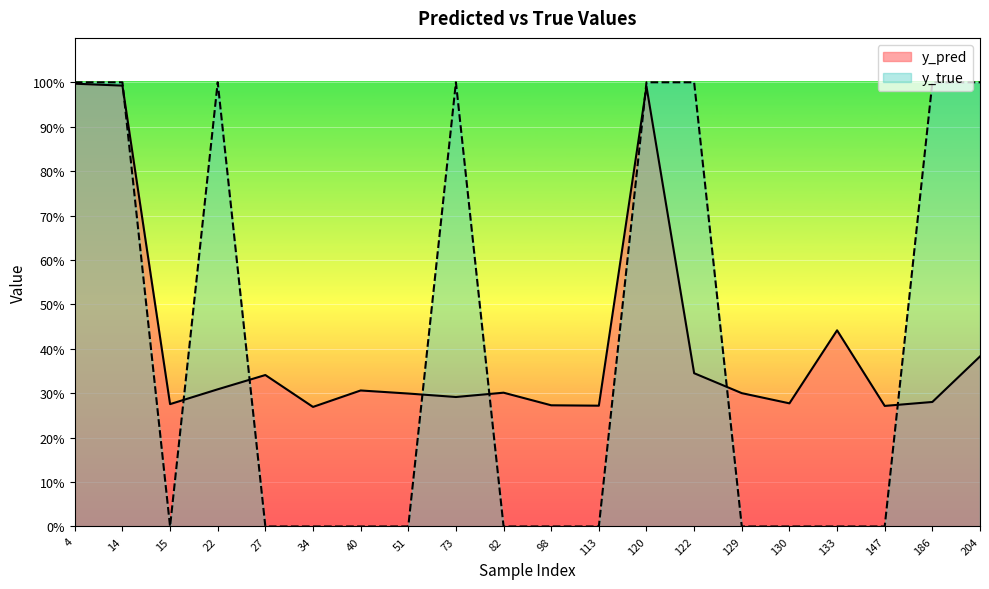

Rank the series by their average value, from lowest to highest.

y_true, y_pred